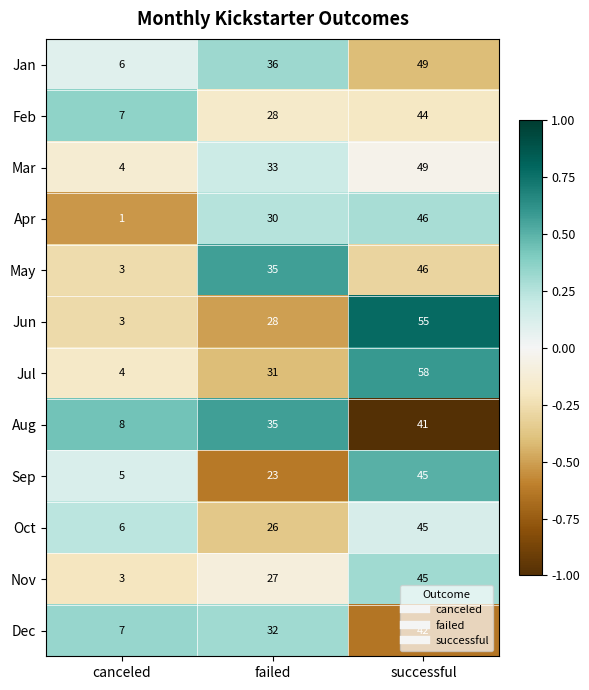

How many distinct data groups are displayed?

12